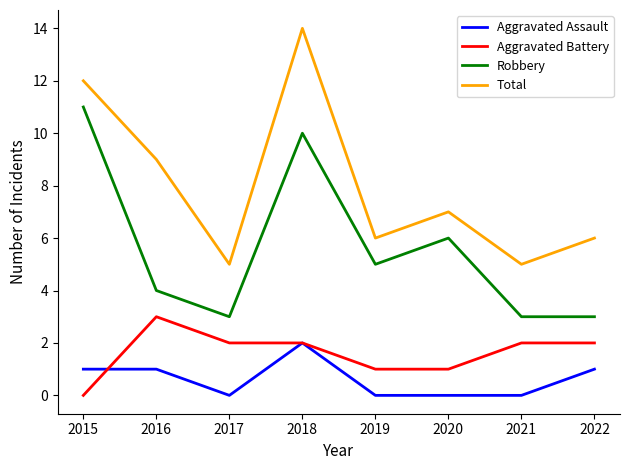

What is the difference between the maximum and minimum values in the Aggravated Assault series?

2